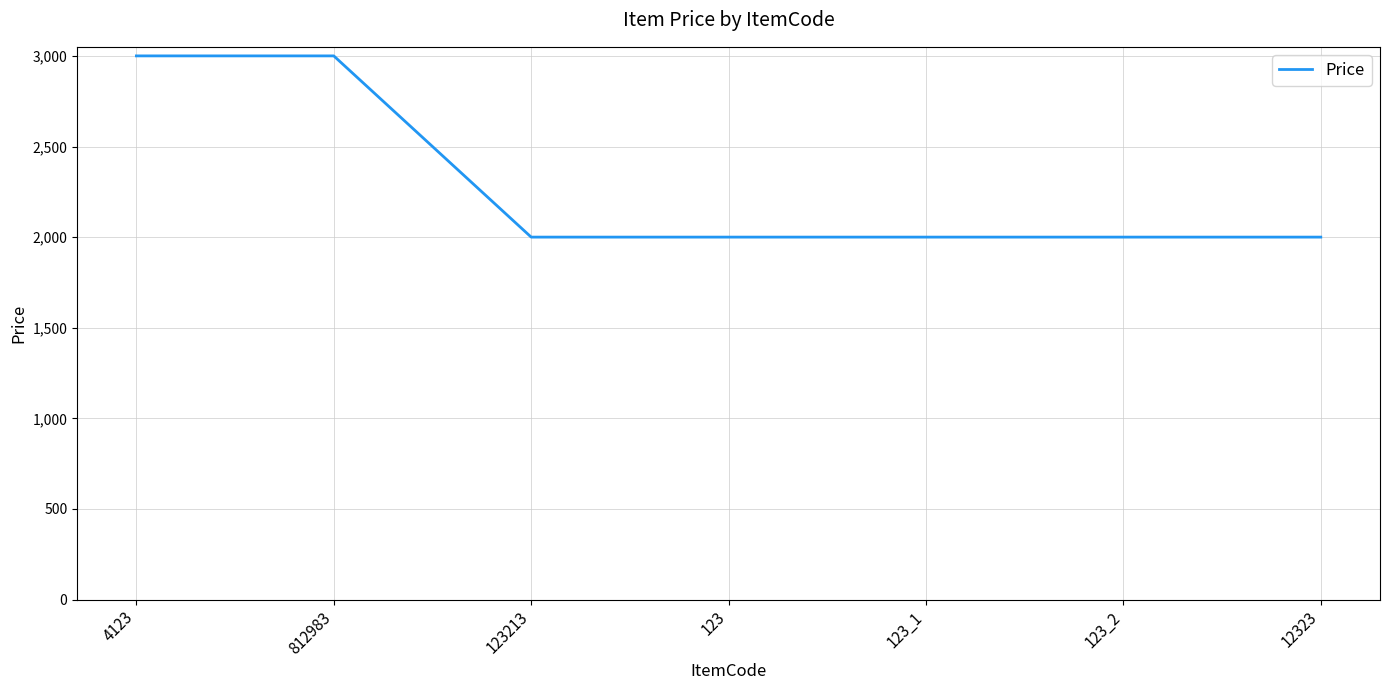

Reading left to right, extract all data points from this chart.

3000	3000	2000	2000	2000	2000	2000